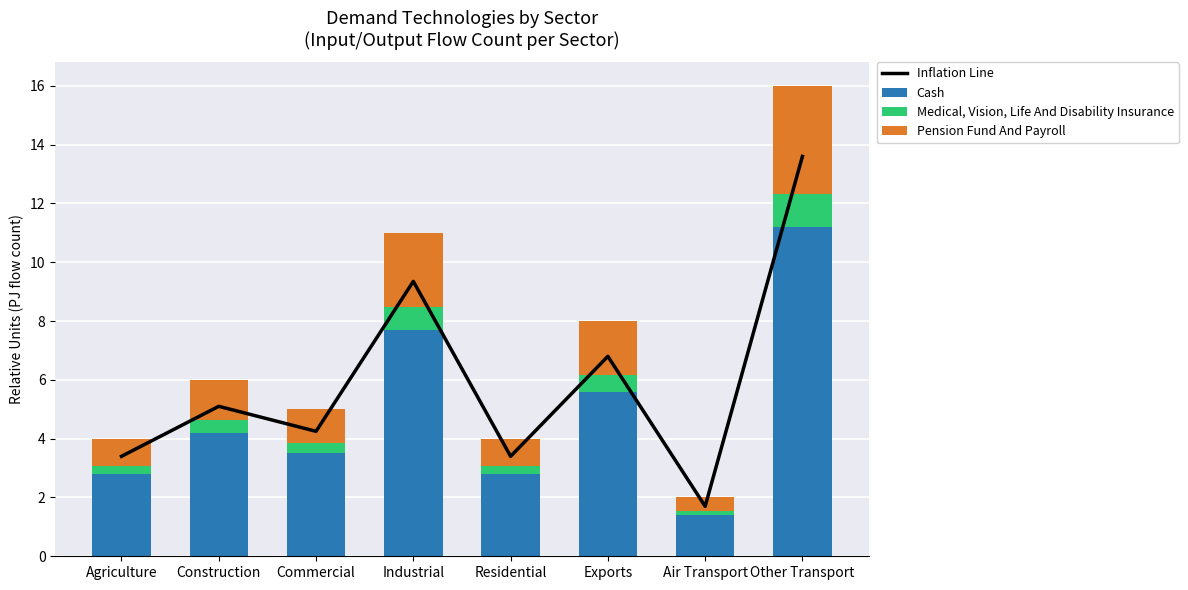

Is it true that Cash equals 3.5 at Commercial?

True